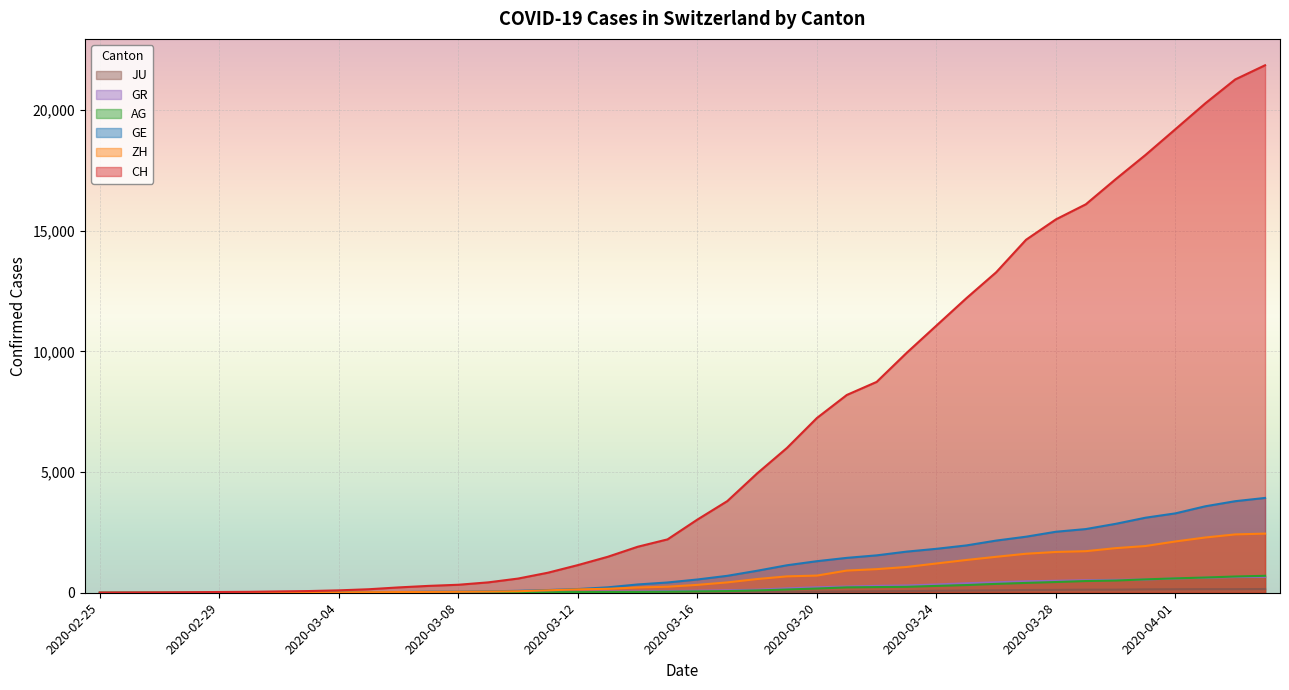

Which series has the largest range (max minus min)?

CH